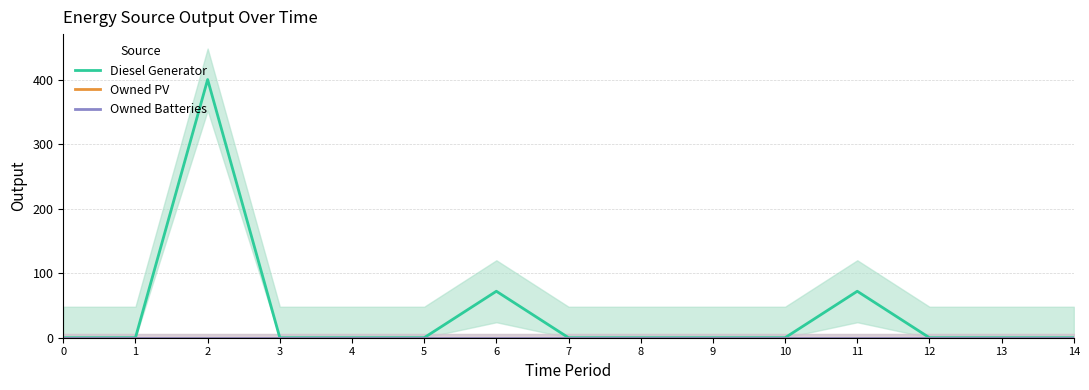

What are all the series names shown in the legend?

Diesel Generator, Owned PV, Owned Batteries